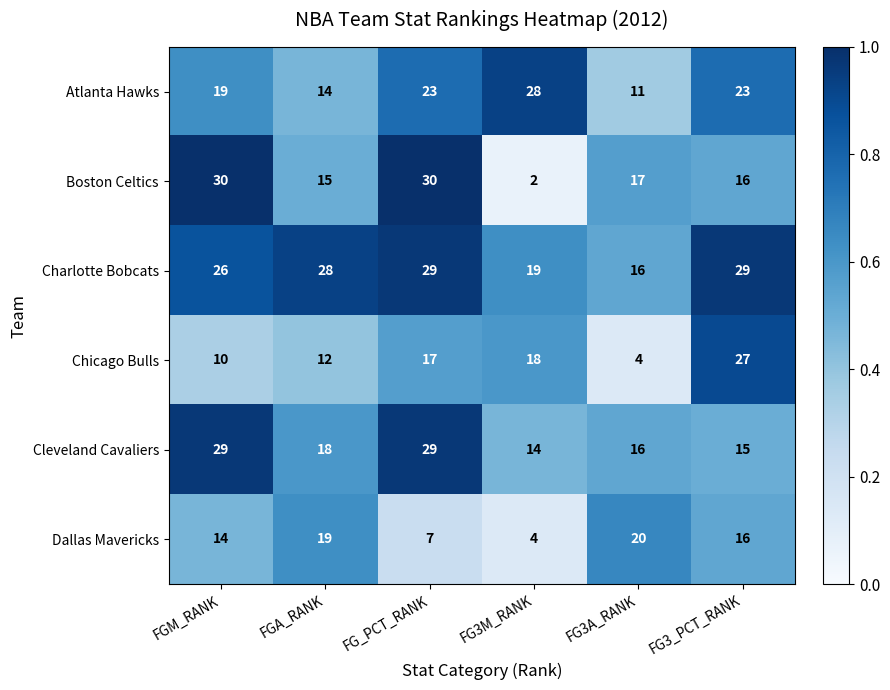

What is the difference between the highest and lowest values at FGM_RANK?

20